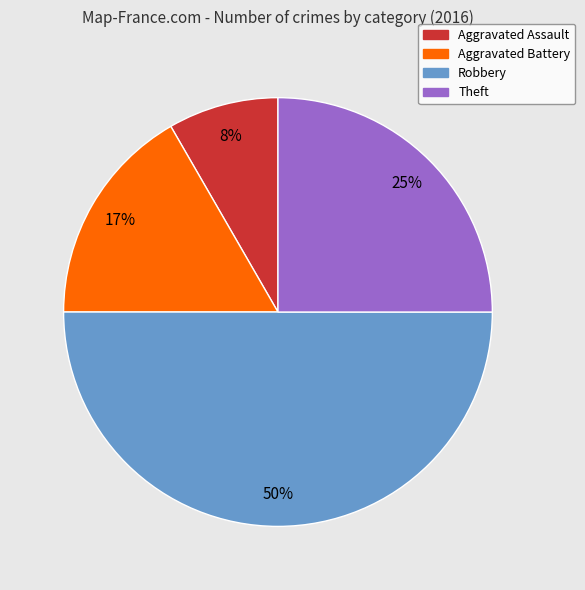

How many segments does this pie chart have?

4